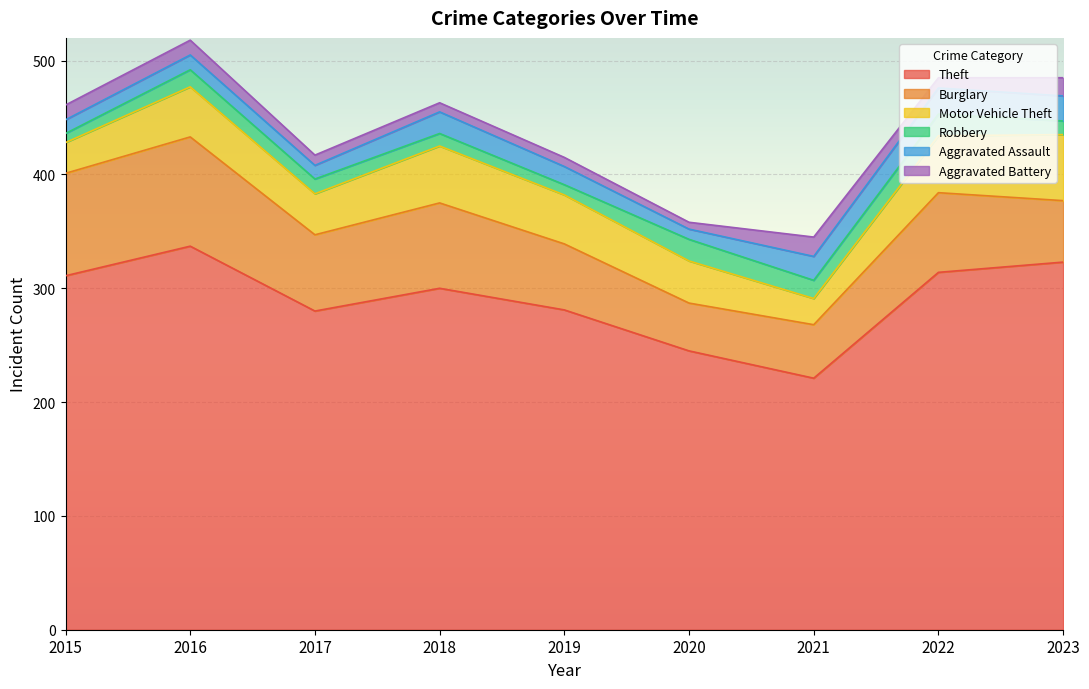

Where does the Aggravated Assault series first go above 16?

2018